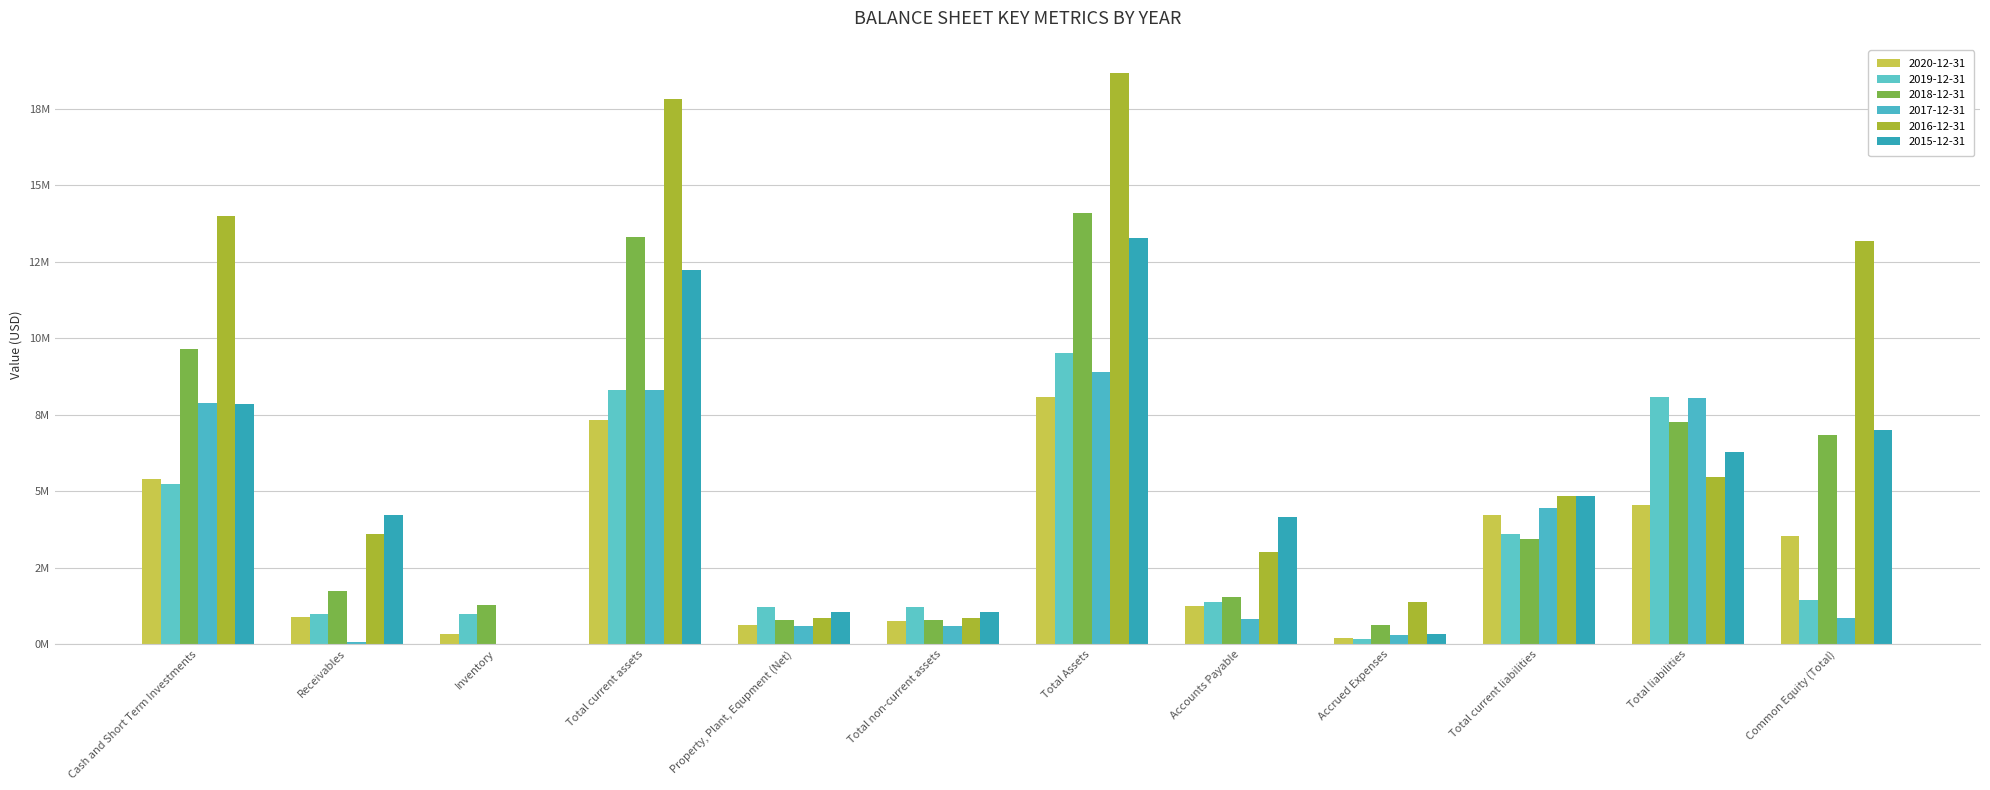

The 2016-12-31 series shows 0 at Inventory. True or false?

True